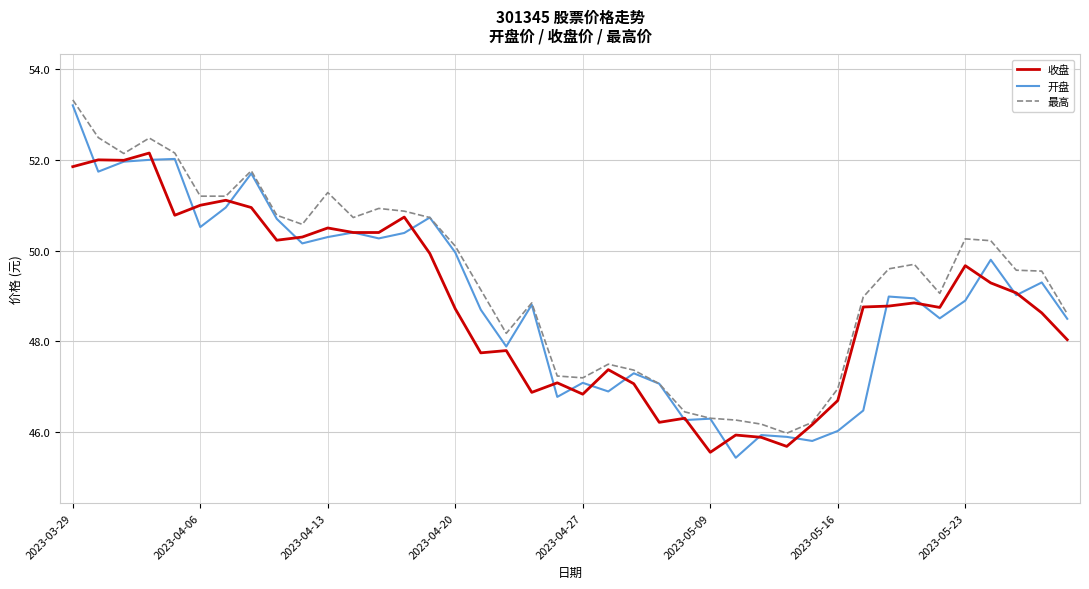

Does the chart display data point markers on the line(s)?

No